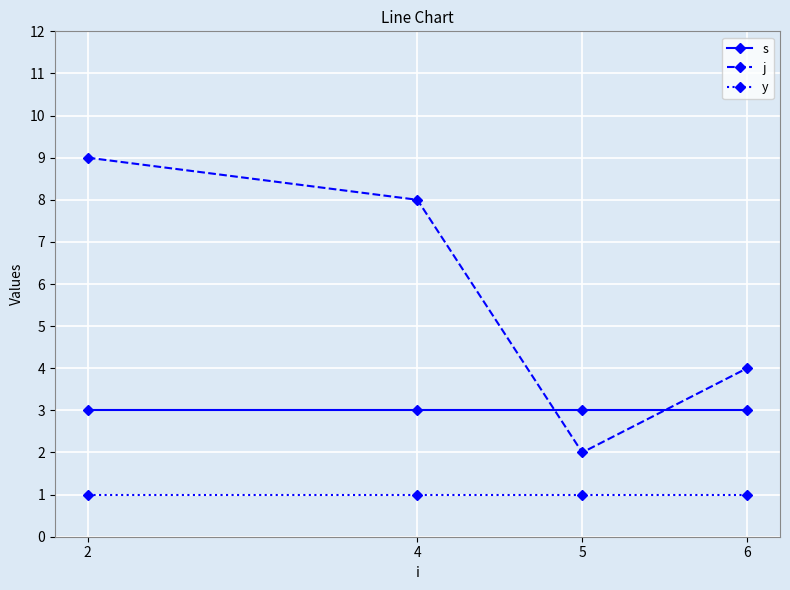

What are all the series names shown in the legend?

s, j, y